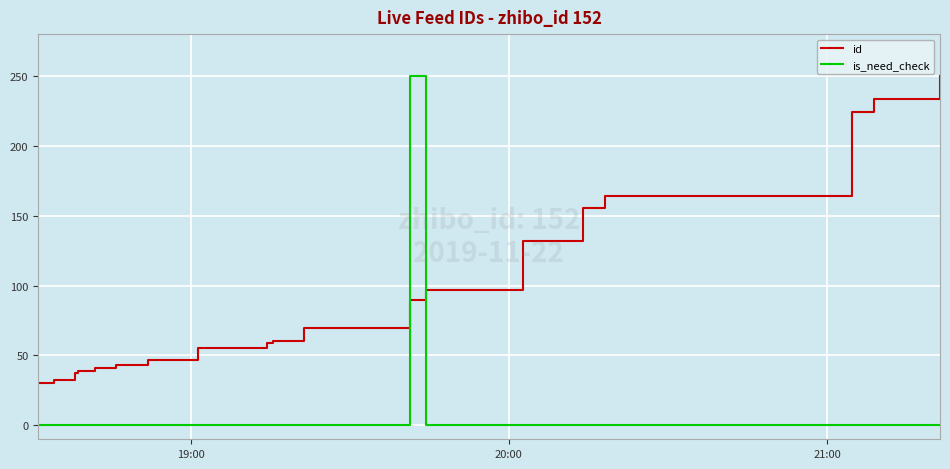

List the series in order of their overall mean, lowest first.

is_need_check, id